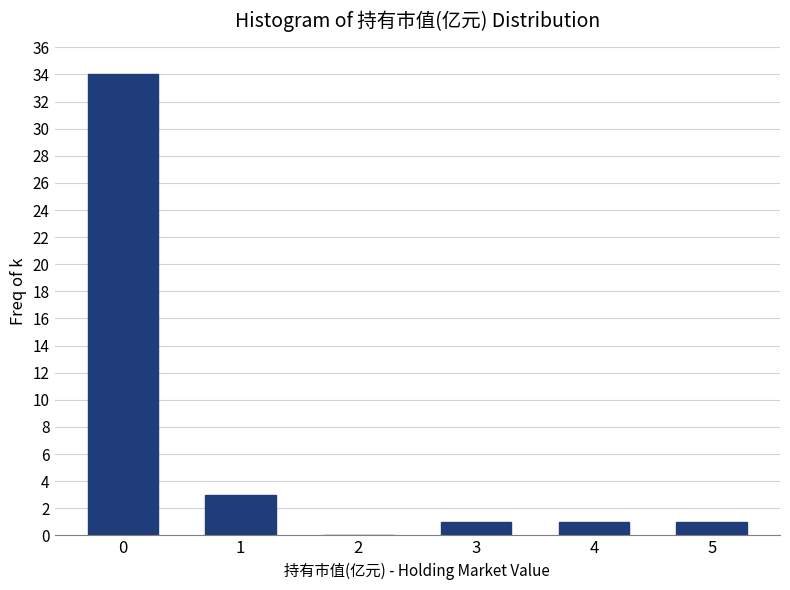

Reading right to left, transcribe all the data shown in this chart.

5=1	4=1	3=1	2=0	1=3	0=34